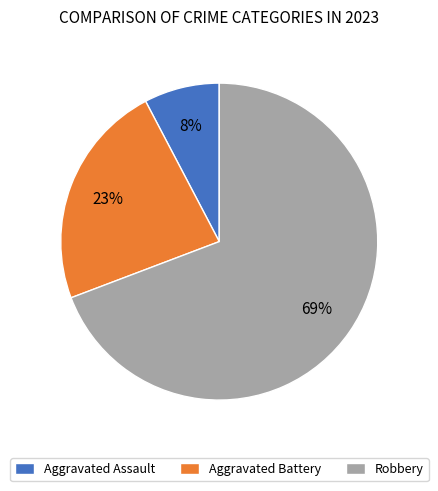

The Robbery slice represents 69% of the pie. True or false?

True